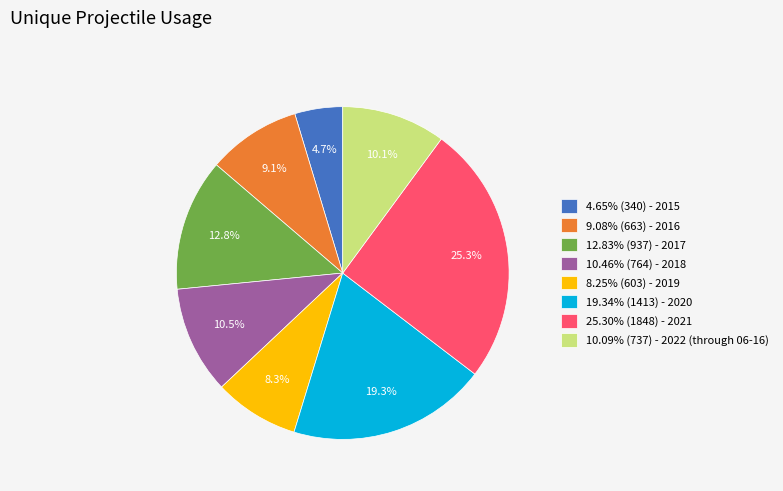

How many segments does this pie chart have?

8